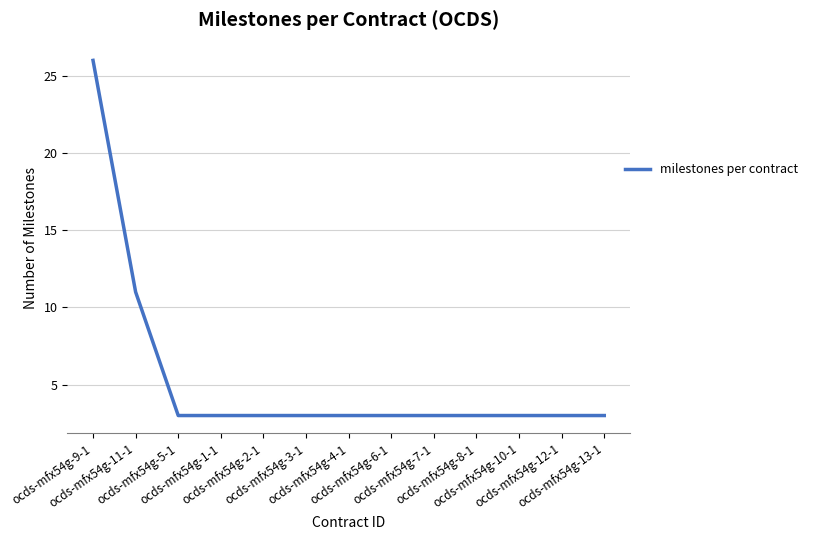

Reading left to right, extract all data points from this chart.

ocds-mfx54g-9-1=26	ocds-mfx54g-11-1=11	ocds-mfx54g-5-1=3	ocds-mfx54g-1-1=3	ocds-mfx54g-2-1=3	ocds-mfx54g-3-1=3	ocds-mfx54g-4-1=3	ocds-mfx54g-6-1=3	ocds-mfx54g-7-1=3	ocds-mfx54g-8-1=3	ocds-mfx54g-10-1=3	ocds-mfx54g-12-1=3	ocds-mfx54g-13-1=3